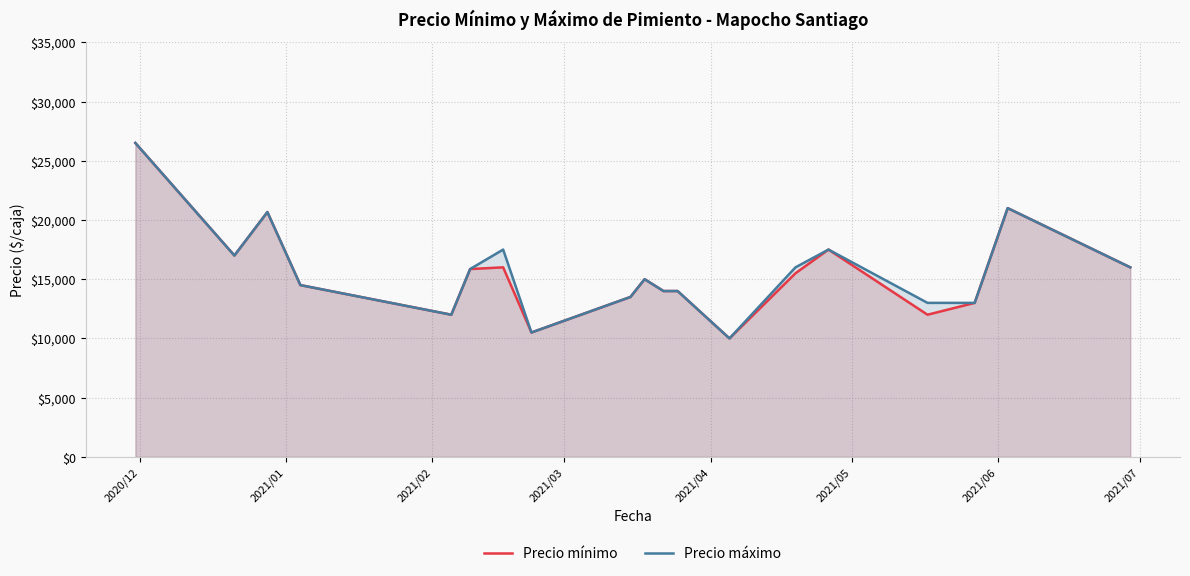

Reading left to right, list all the values displayed in this chart.

Precio mínimo: 26500.0	17000.0	20666.7	14500.0	12000.0	15857.1	16000.0	10500.0	13500.0	15000.0	14000.0	14000.0	10000.0	15500.0	17500.0	12000.0	13000.0	21000.0	16000.0
Precio máximo: 26500.0	17000.0	20666.7	14500.0	12000.0	15857.1	17500.0	10500.0	13500.0	15000.0	14000.0	14000.0	10000.0	16000.0	17500.0	13000.0	13000.0	21000.0	16000.0